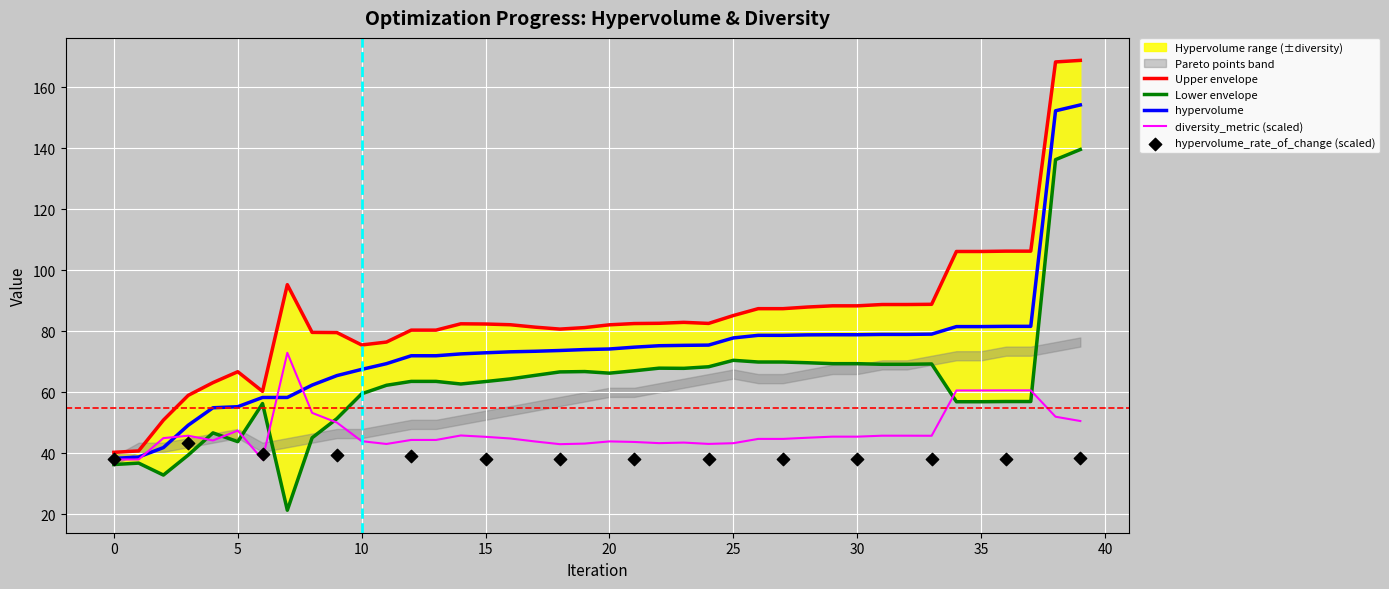

Is the value of hypervolume at 39 greater than the value of diversity_metric at 10?

Yes